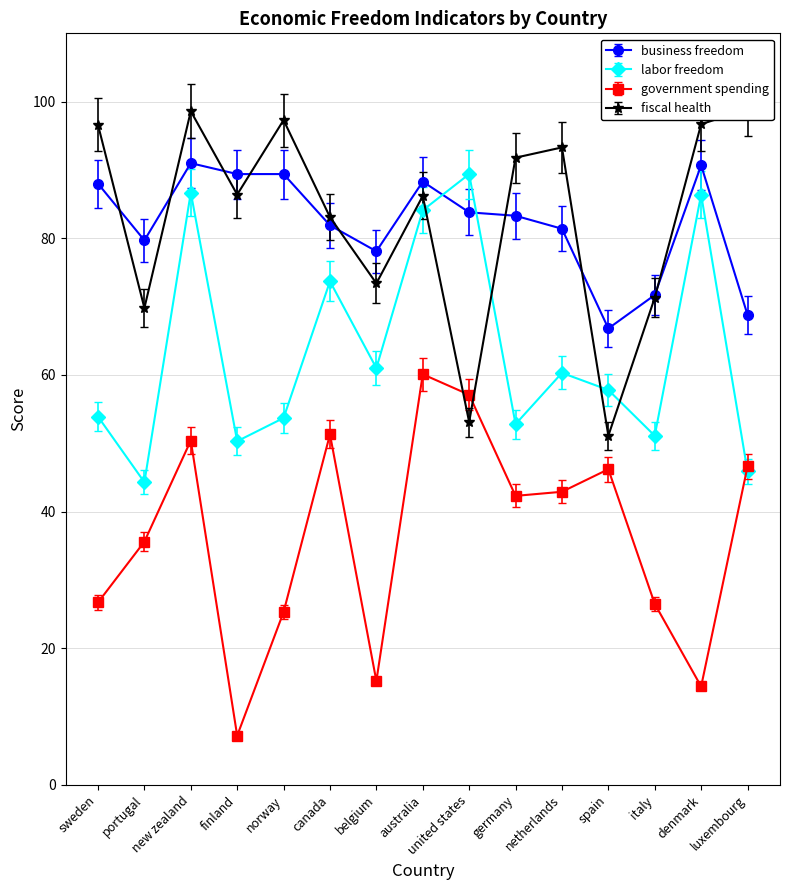

What is the sum of the fiscal health values at finland and united states?

139.5